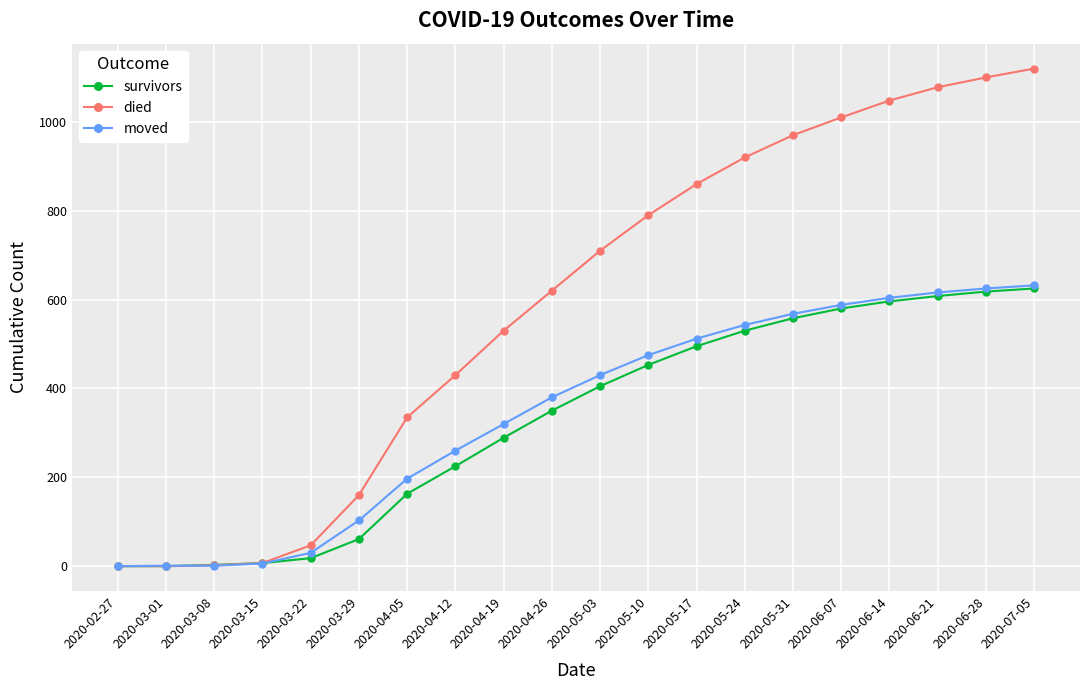

How many lines are shown in the chart?

3